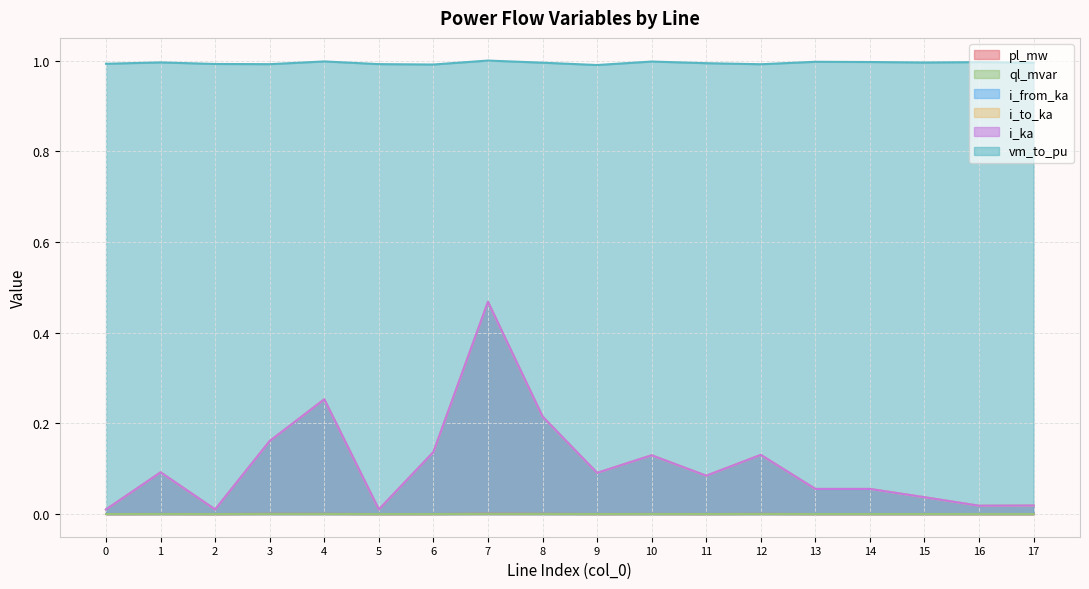

True or false: pl_mw and i_to_ka intersect in this chart.

False